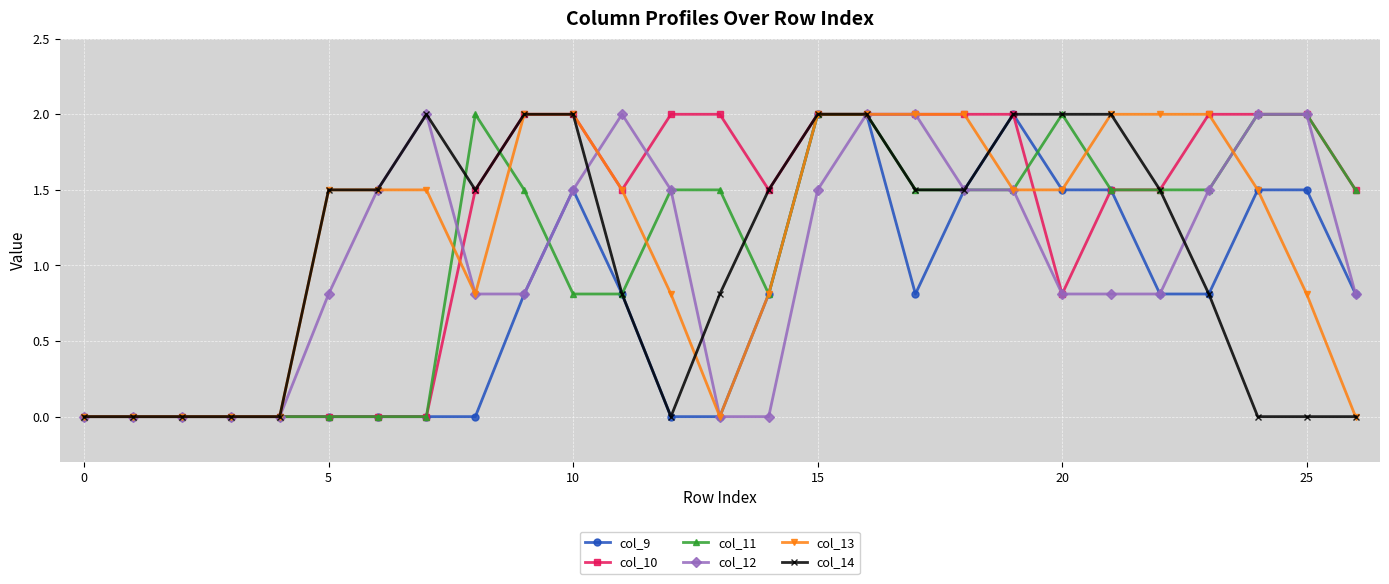

At how many categories does at least one series exceed 1?

22